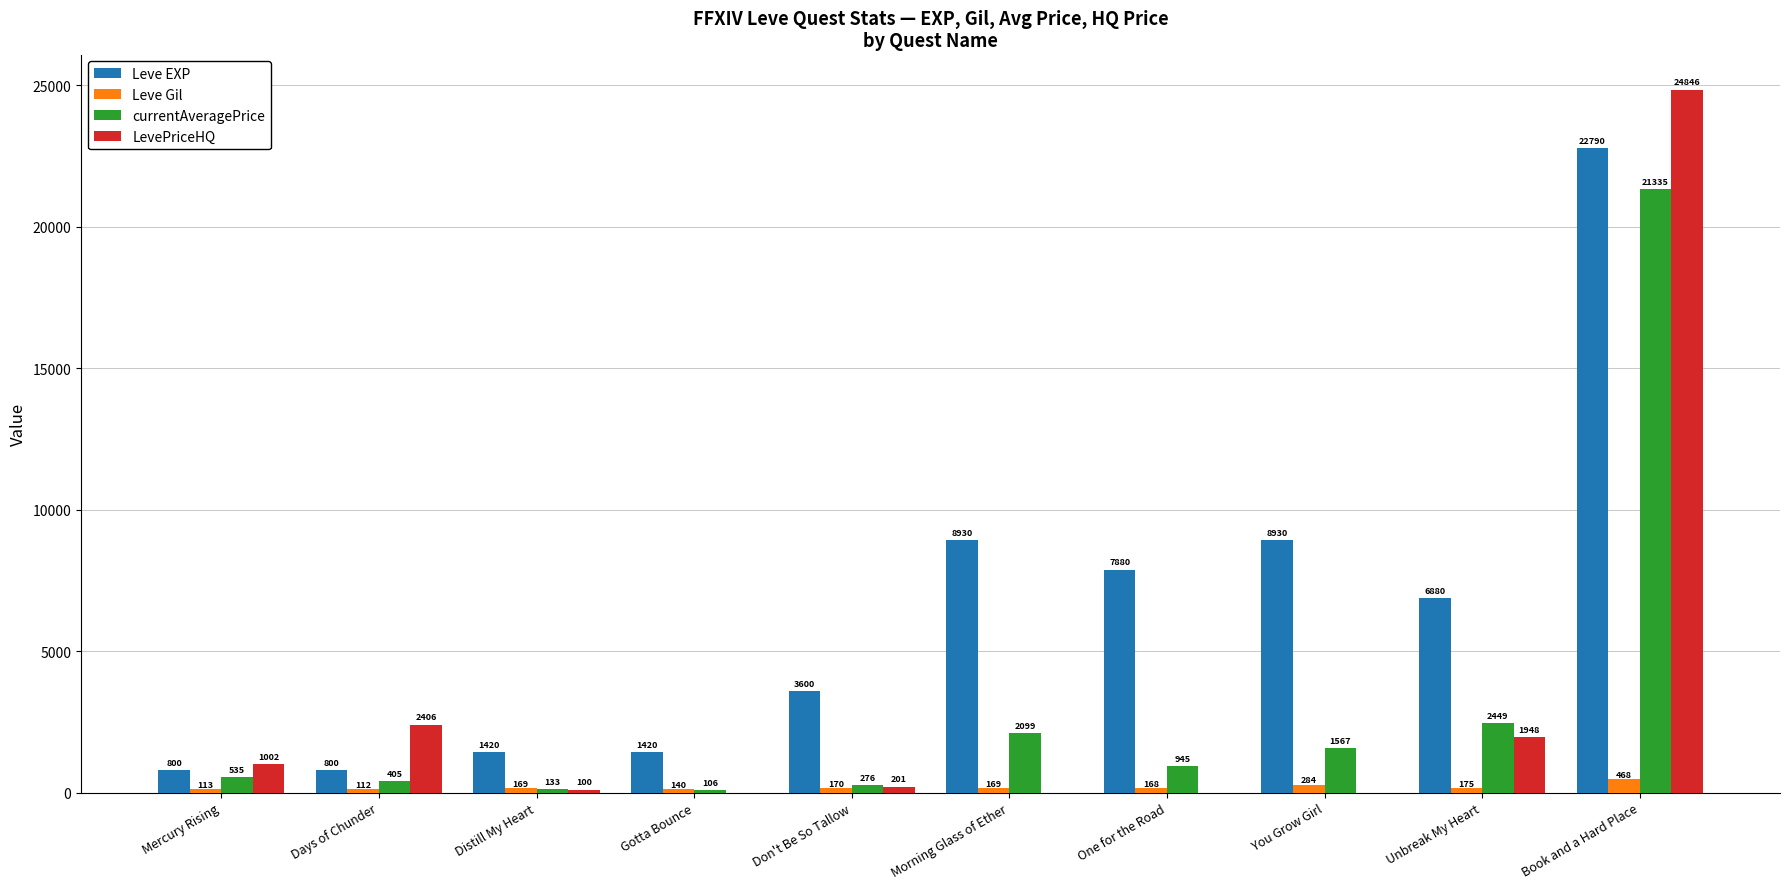

What are all the series names shown in the legend?

Leve EXP, Leve Gil, currentAveragePrice, LevePriceHQ